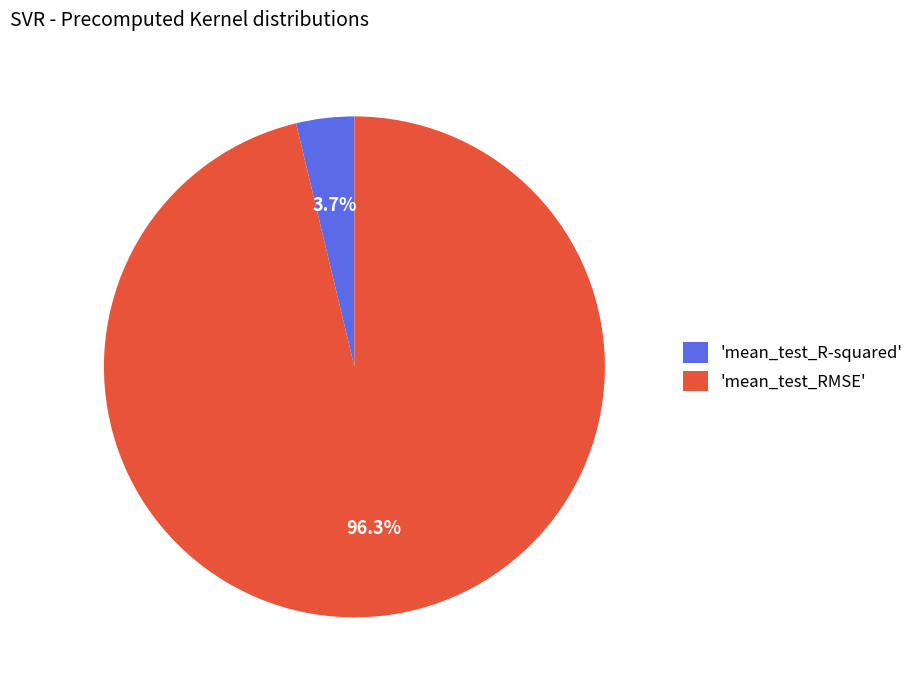

Which category accounts for the majority?

'mean_test_RMSE'